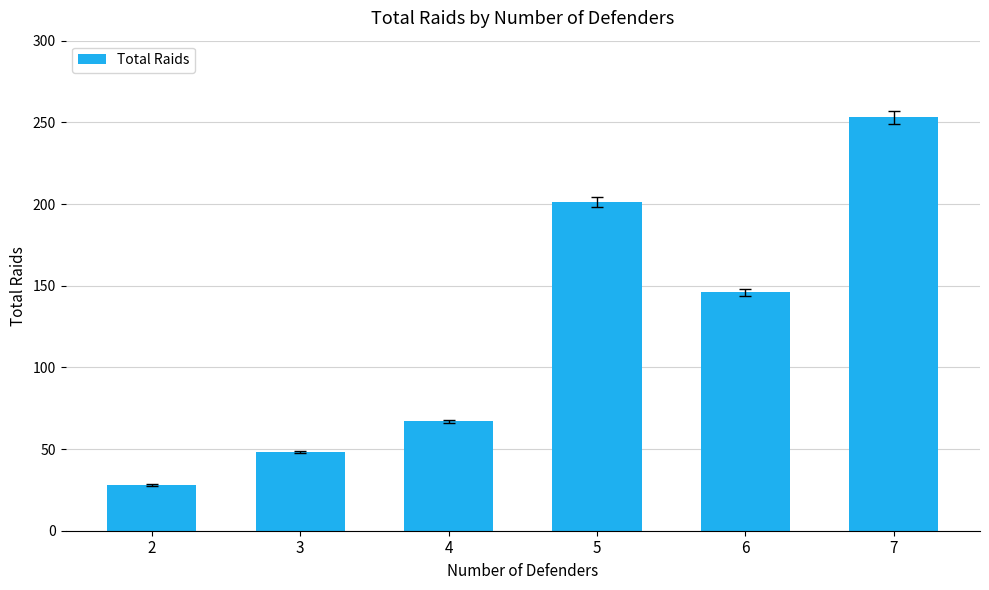

Reading left to right, transcribe all the data shown in this chart.

28	48	67	201	146	253